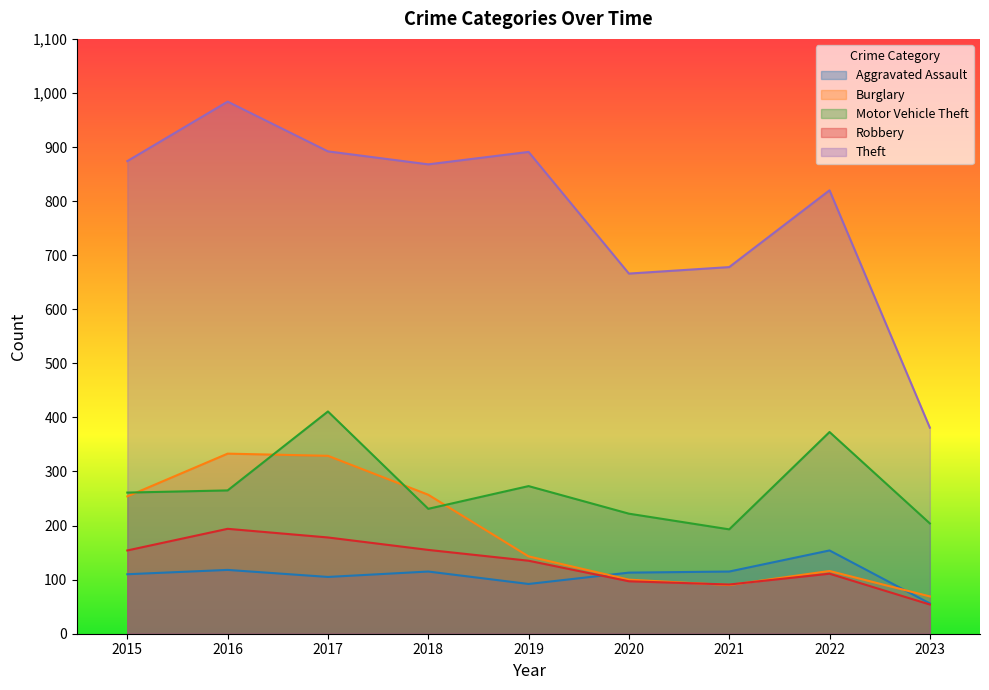

Is it true that Motor Vehicle Theft equals 64 at 2019?

False